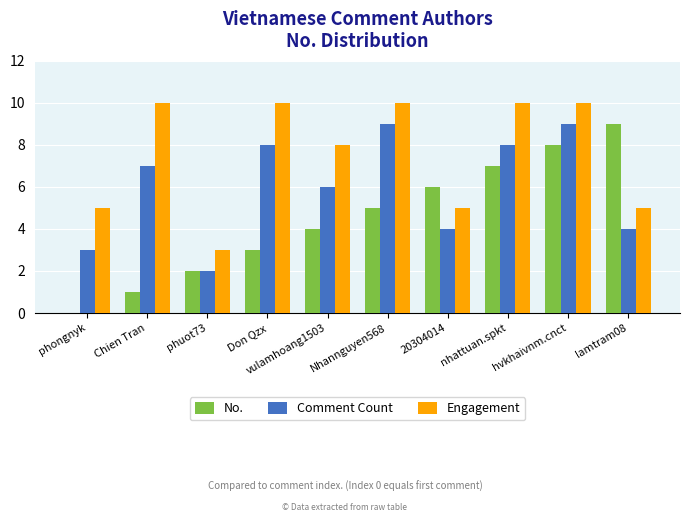

Count the number of data series in this chart.

3